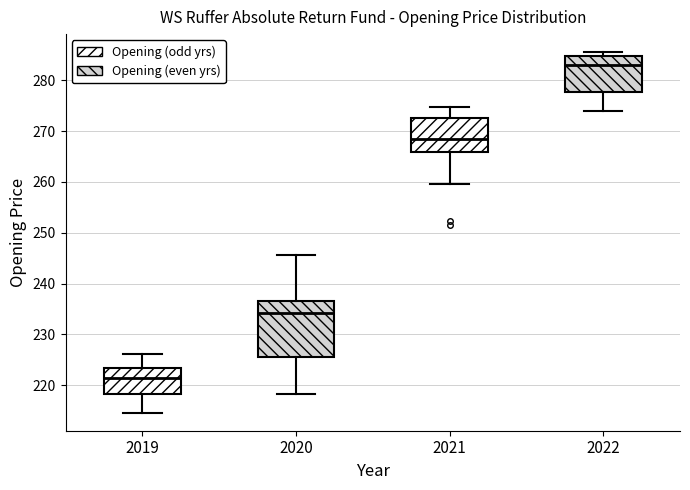

Where does the lower whisker of the box at x = 2019 end on the y-axis? The values are not printed on the chart, so give them approximately, as read against the axis.

215